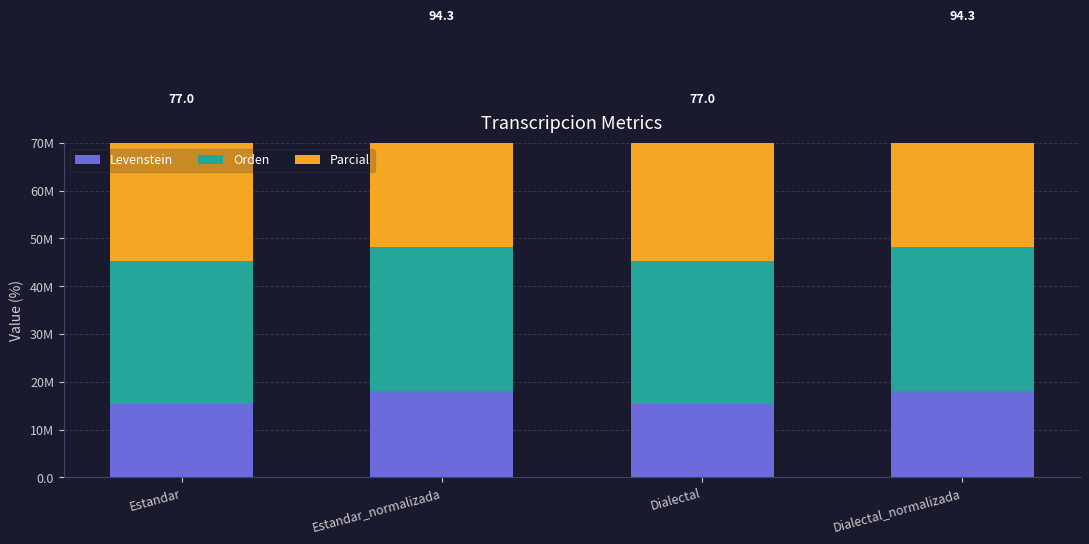

What is the difference between the Parcial values at Estandar_normalizada and Estandar?

14.6